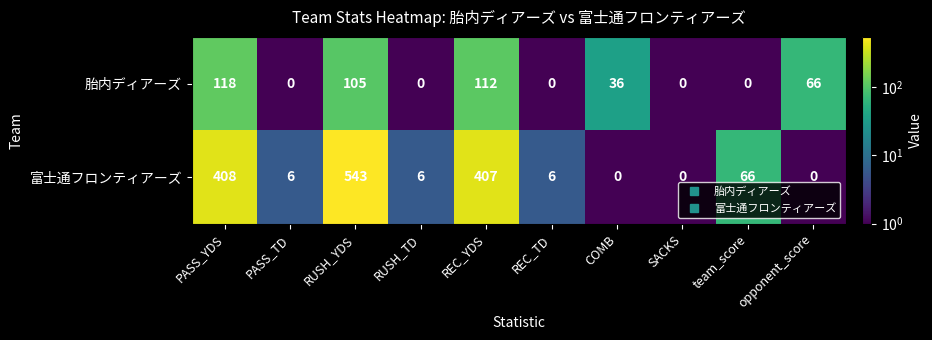

What value does the 富士通フロンティアーズ series have at PASS_TD?

6